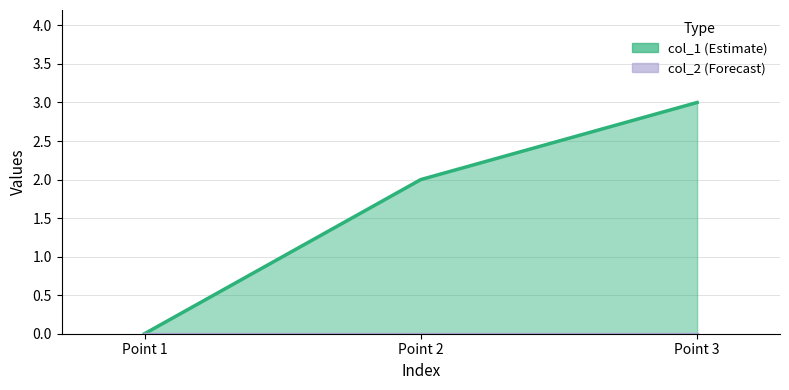

How many positive values are there?

2